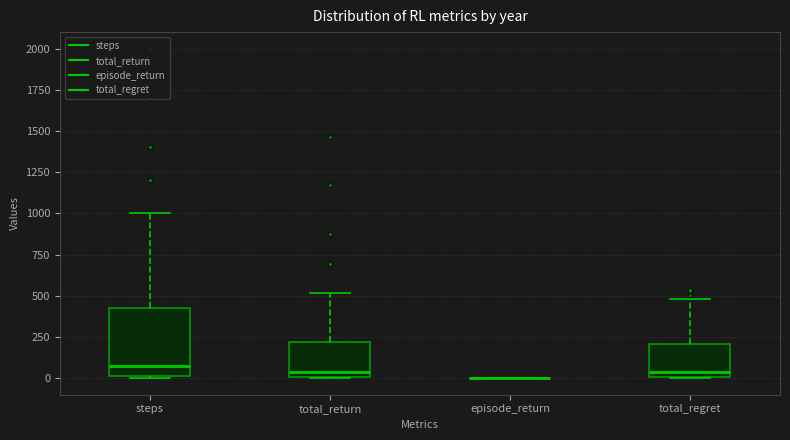

Comparing the boxes themselves (not the whiskers), which one is the tallest?

steps